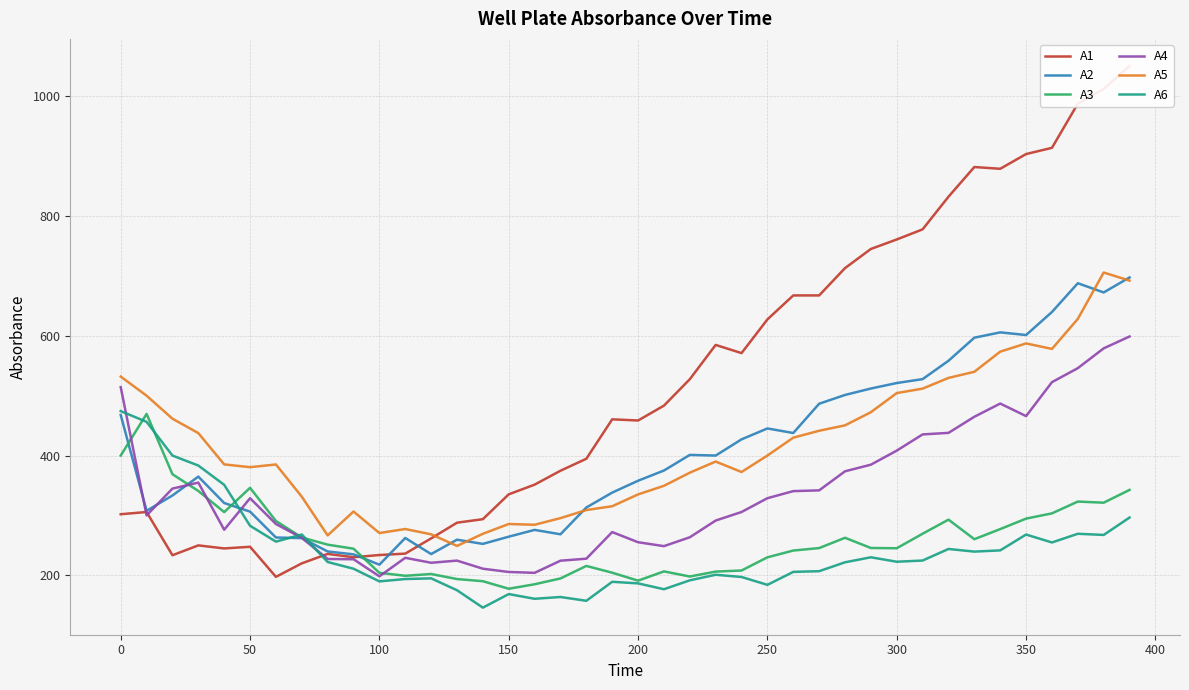

Reading left to right, extract all data points from this chart.

A1: 302.0	305.7	233.5	250.0	244.9	247.7	197.4	220.0	235.7	230.2	233.9	236.2	261.7	287.9	293.8	335.3	351.4	374.7	394.7	460.5	458.5	483.4	527.5	584.8	571.1	627.4	667.4	667.4	713.0	745.0	760.9	777.8	832.3	881.9	878.9	903.5	913.9	987.7	1012.2	1050.6
A2: 467.7	307.7	333.3	364.9	320.8	306.4	263.2	262.1	239.8	235.0	217.7	262.4	235.5	259.5	252.5	264.5	275.9	268.5	313.3	338.2	358.0	375.0	401.1	400.0	427.1	445.3	437.7	486.6	501.2	512.0	521.1	527.6	558.3	596.8	605.7	601.3	639.7	687.8	672.4	697.4
A3: 400.0	469.6	368.9	340.9	305.6	346.2	290.7	263.2	251.2	244.4	204.2	199.2	202.2	193.8	190.2	177.6	185.1	194.8	215.7	204.4	191.1	206.5	198.0	206.2	208.0	230.0	241.4	245.5	262.7	245.7	245.2	269.5	293.0	260.3	277.2	294.7	303.5	323.2	321.3	342.7
A4: 514.3	300.0	344.8	354.8	276.1	328.8	285.7	262.6	227.3	226.9	198.3	229.2	221.0	224.6	211.0	205.6	204.1	224.4	227.8	272.2	255.3	248.7	263.5	291.5	305.7	328.8	340.6	341.9	373.7	384.8	408.2	435.3	437.9	464.8	486.9	465.9	522.6	546.0	579.0	598.9
A5: 531.9	500.0	461.5	437.5	385.2	380.6	385.1	331.3	266.7	306.5	270.6	277.3	268.5	249.1	269.4	285.7	284.4	295.5	309.0	315.3	335.1	349.5	371.4	390.0	372.5	400.0	429.9	441.4	450.5	472.4	504.3	511.8	529.7	539.9	573.5	587.3	578.1	628.2	705.6	692.2
A6: 474.2	456.3	400.0	383.3	351.1	282.8	256.2	268.2	222.2	211.0	189.9	193.8	194.9	175.1	146.0	168.7	160.8	163.8	157.5	189.2	186.5	176.8	191.6	201.0	197.2	184.1	205.8	206.9	221.7	230.1	222.7	224.7	244.0	239.6	241.7	268.1	254.9	269.4	267.4	296.5